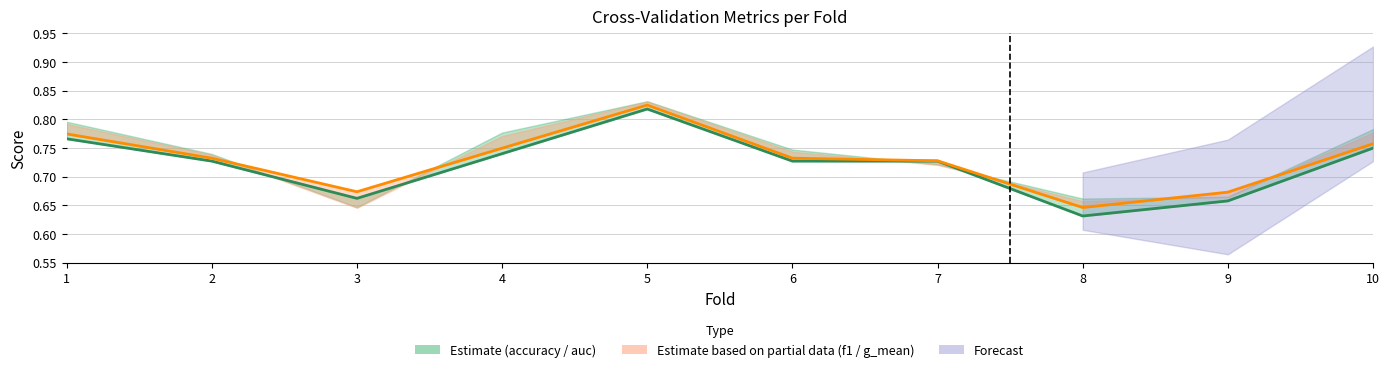

In accuracy, how many points are higher than both neighbors (excluding endpoints)?

1